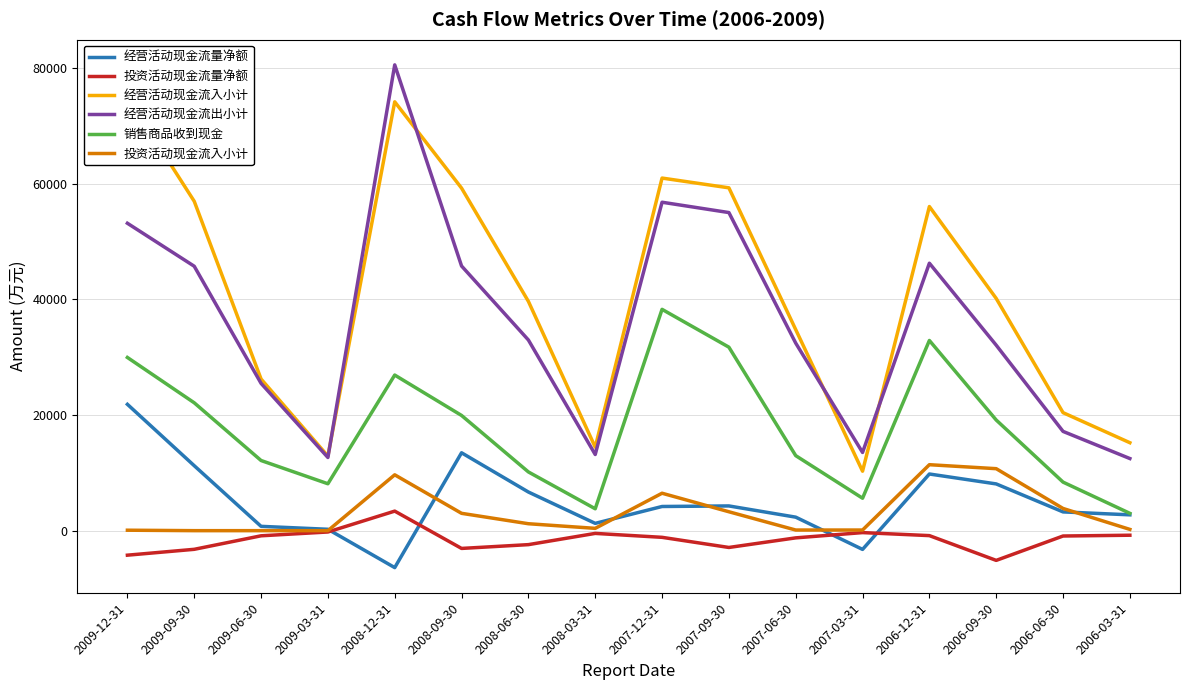

What value does the 投资活动现金流入小计 series have at 2008-09-30?

2998